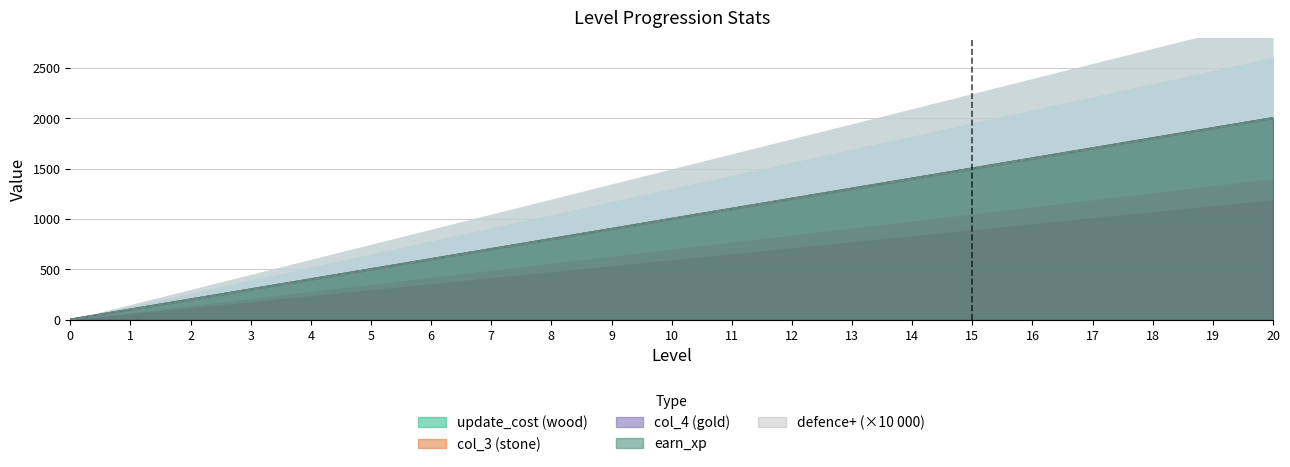

What is the difference between the second highest and minimum values in the update_cost series?

1900.0